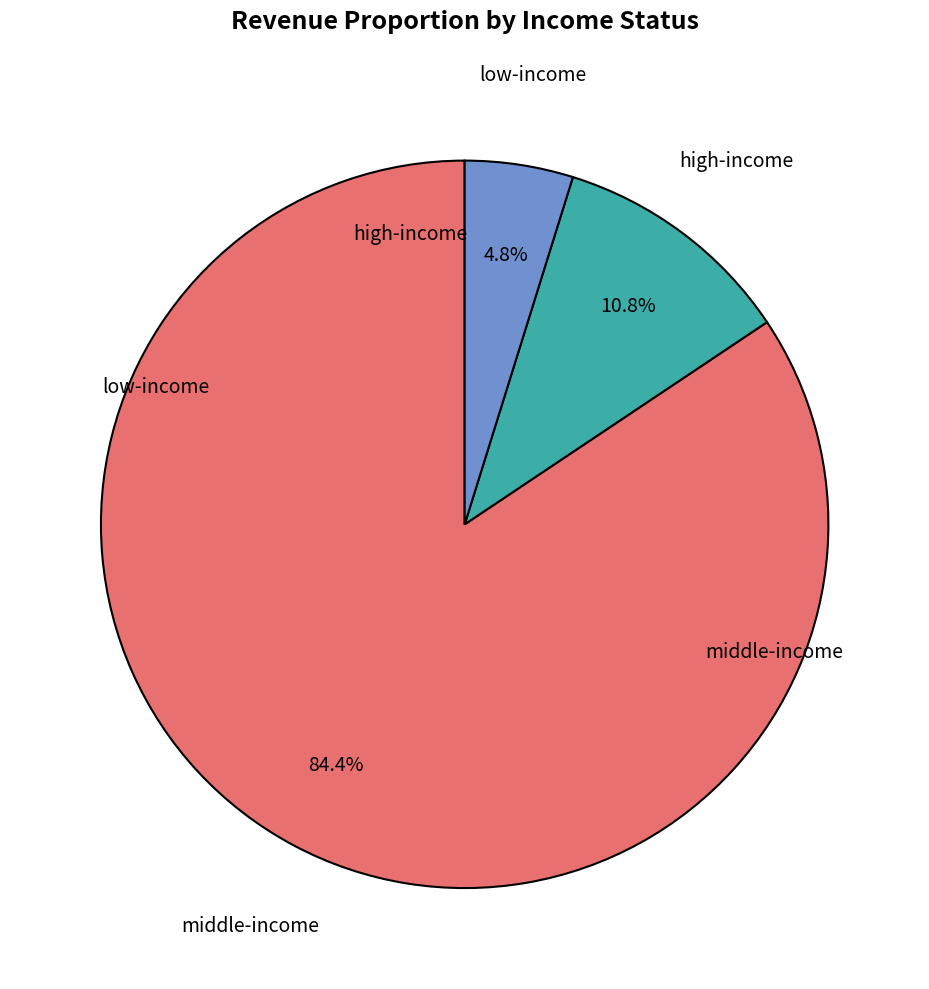

Which slice represents more than half of the pie?

middle-income